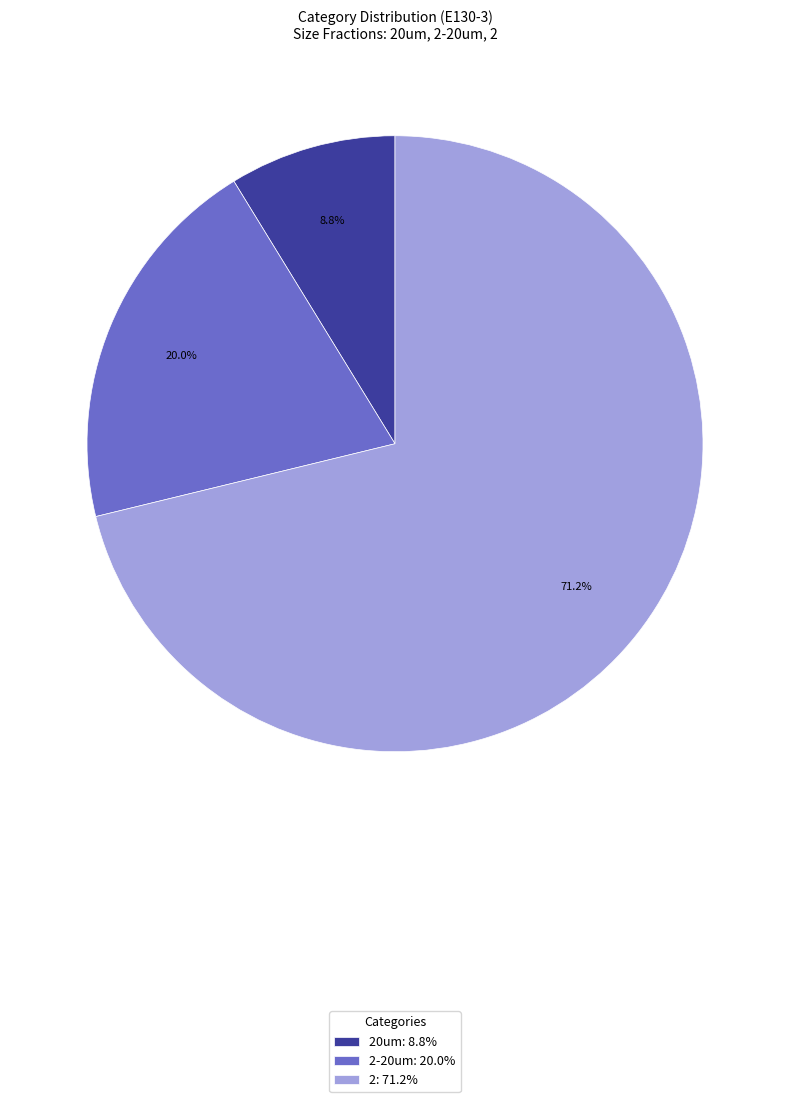

How many slices are in this pie chart?

3